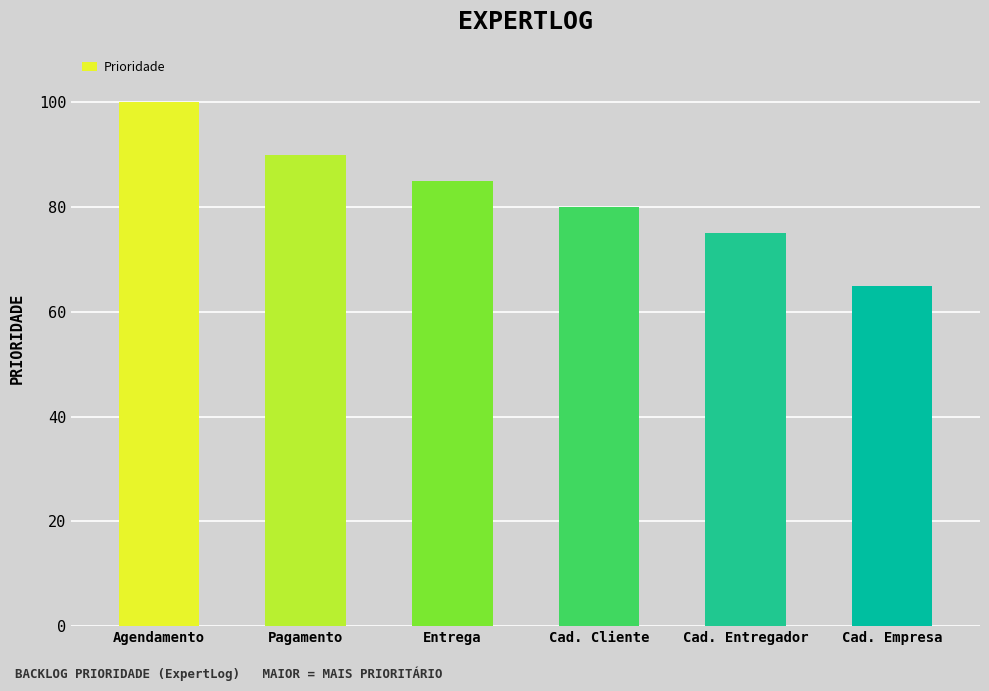

What is the difference between the values at Cad. Cliente and Cad. Empresa?

15